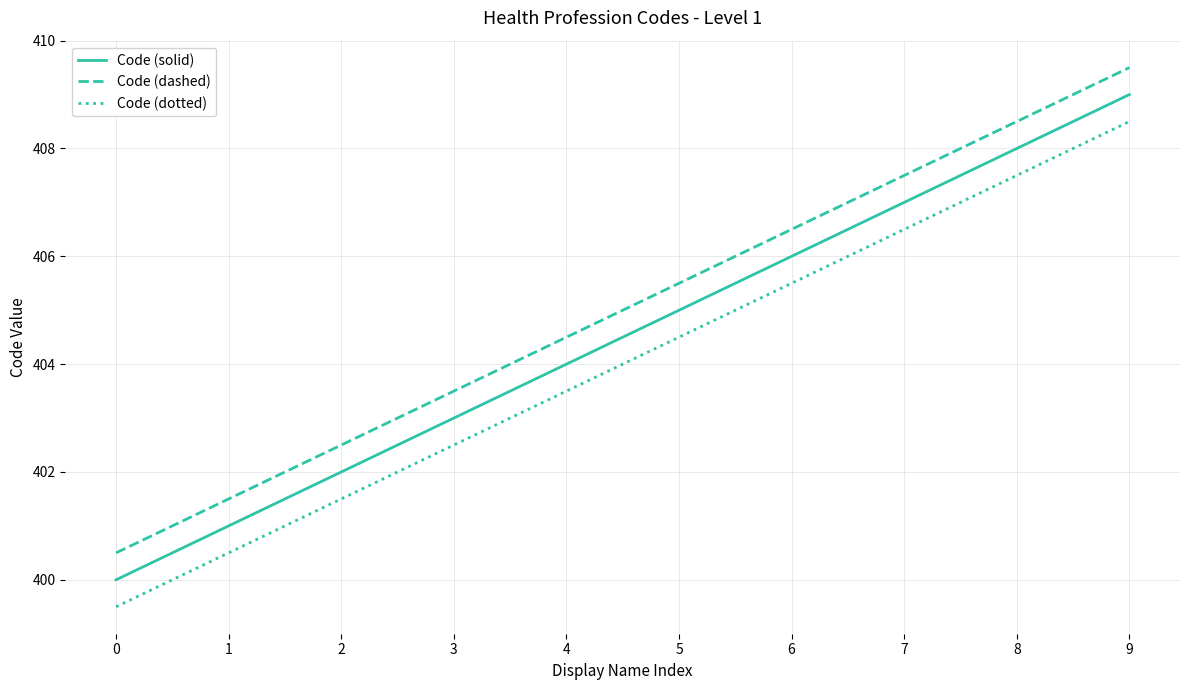

What is the sum of the Code (solid) values at 7 and 8?

815.0